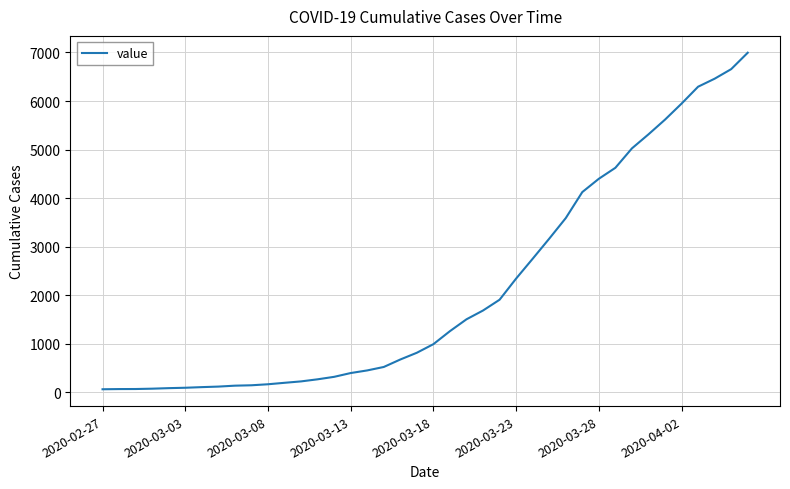

How many series are shown in this chart?

1